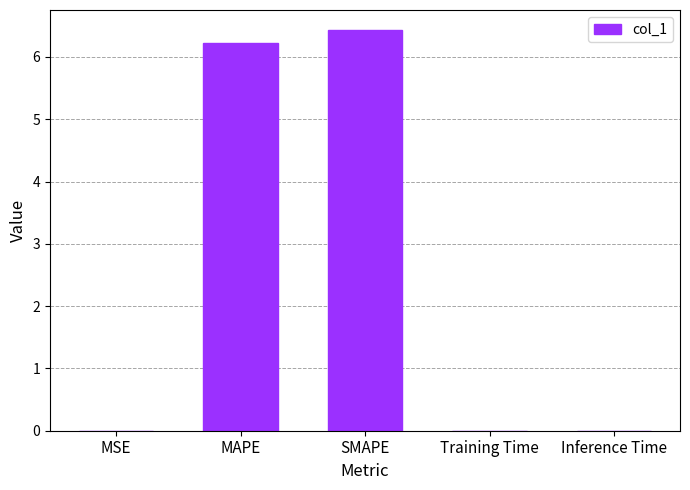

Are the bars horizontal?

No